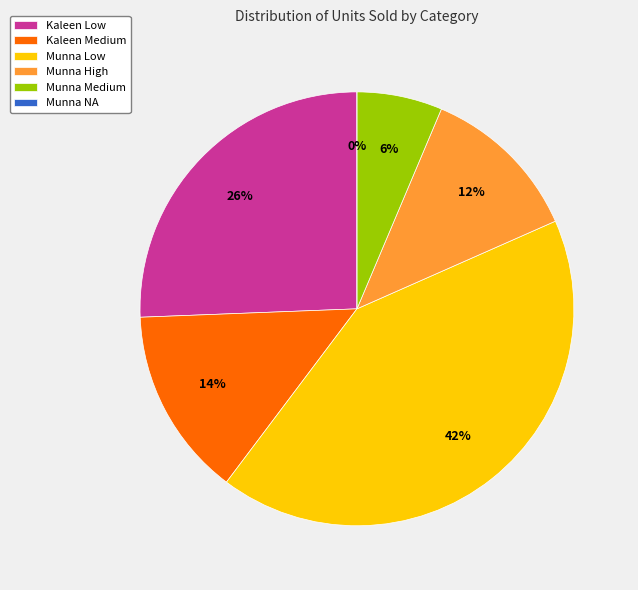

What percentage is the Munna Medium slice, to the nearest percent?

6%